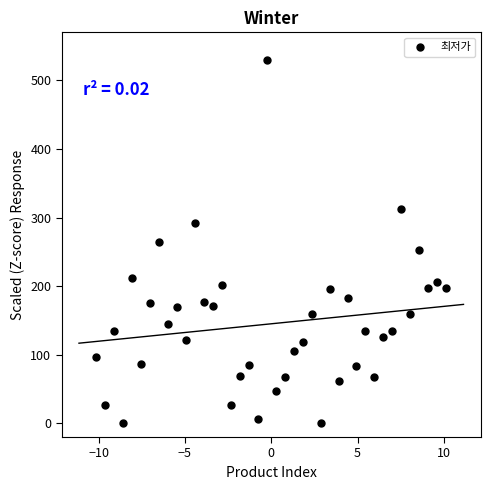

What is the range of Y values (max minus min)?

530.0